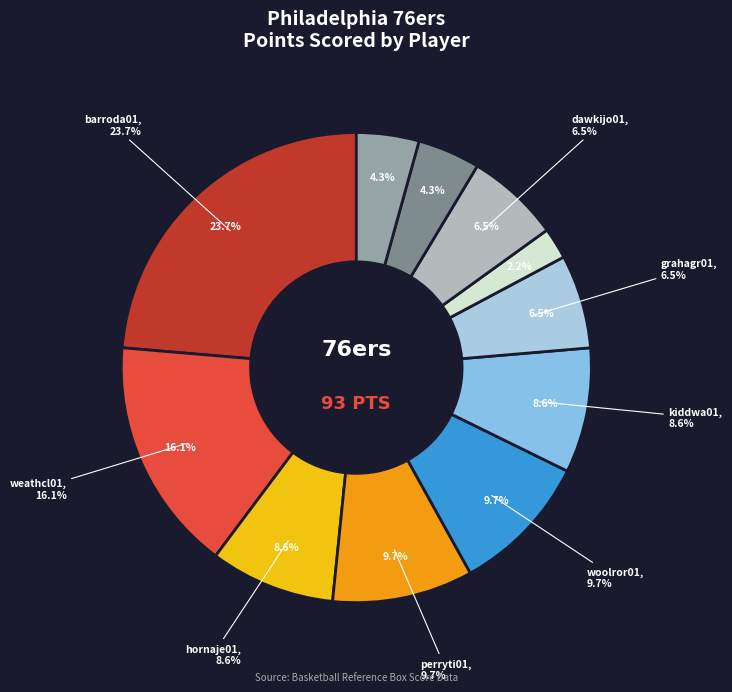

Does perryti01 account for over 50% of the chart?

No